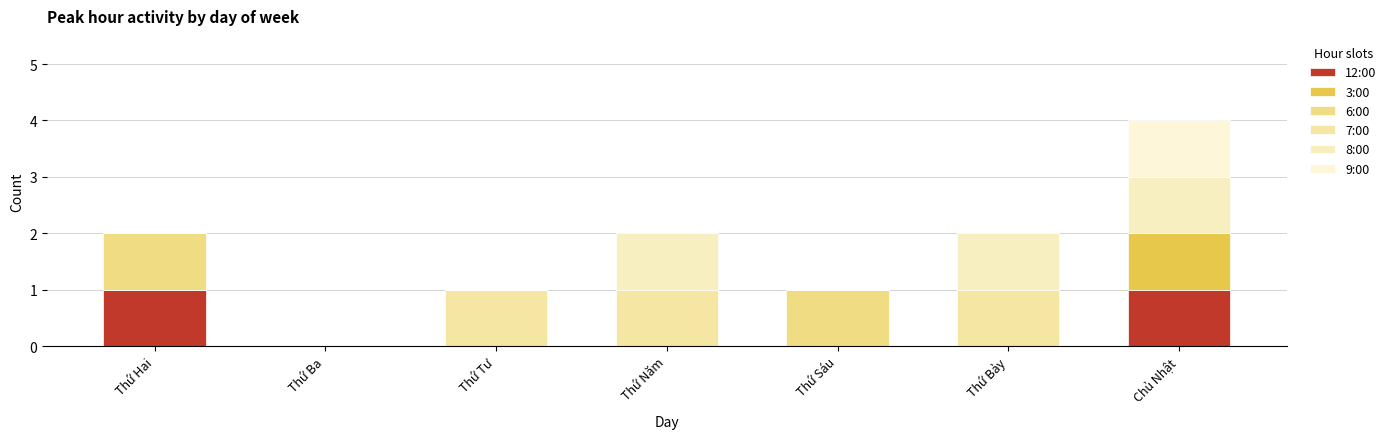

At how many categories does at least one series exceed 0?

6